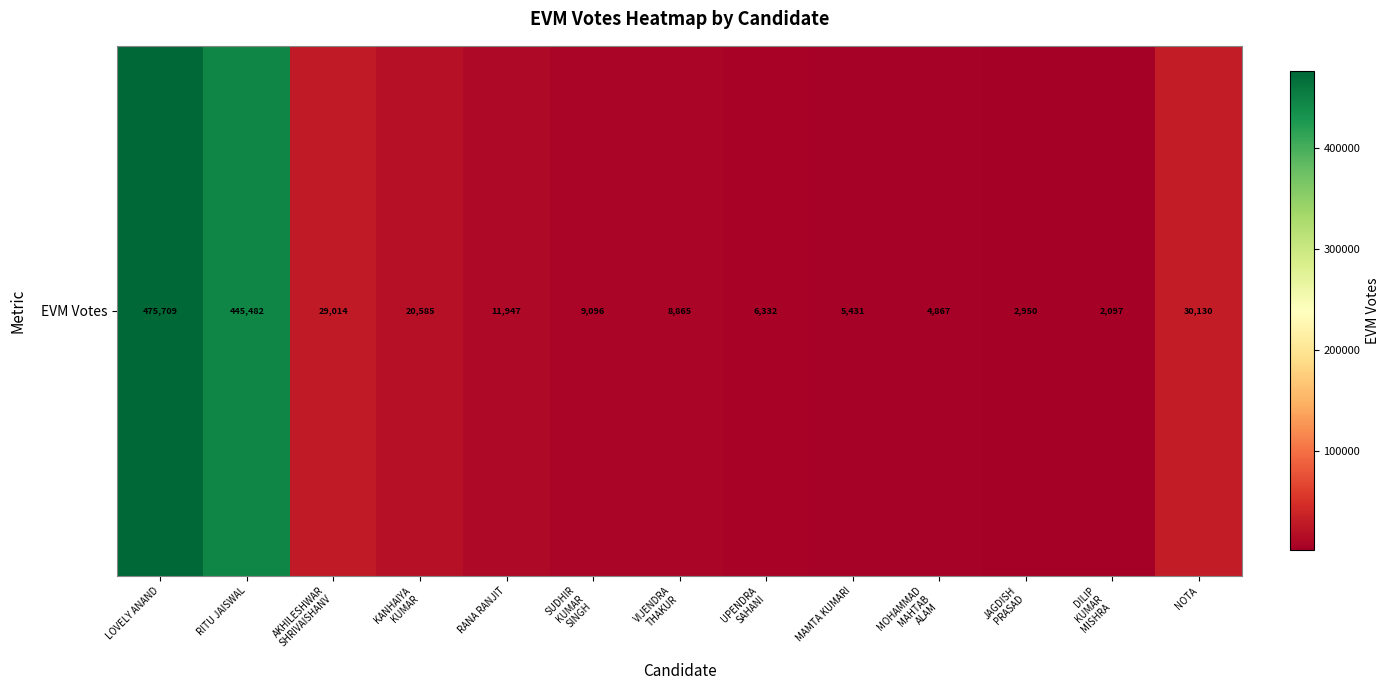

How many values are below 9096?

6